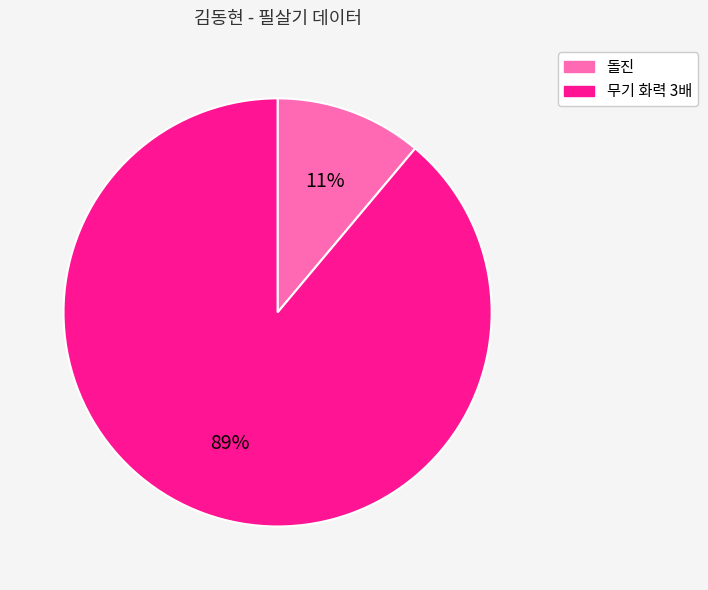

Between 무기 화력 3배 and 돌진, which is larger?

무기 화력 3배